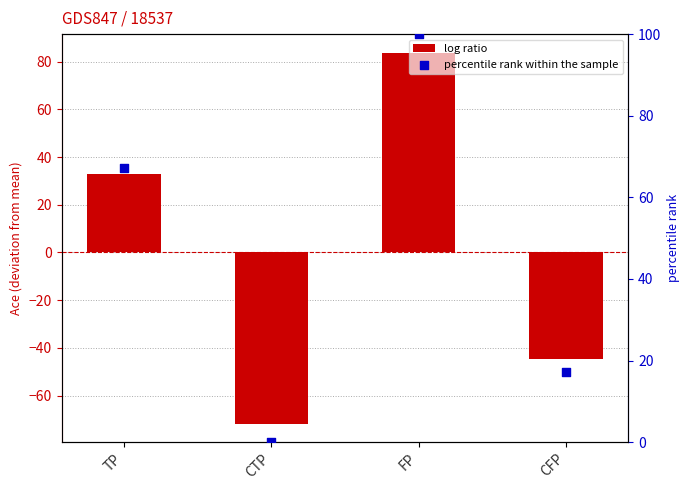

At which category is the sum across all series the highest?

FP